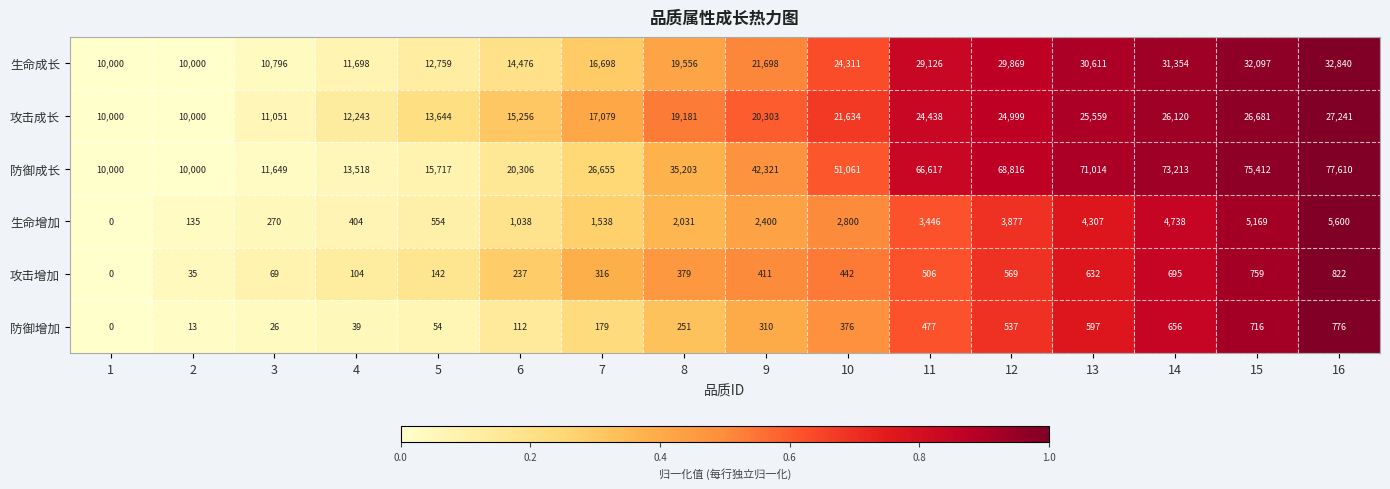

Rank the series by their maximum value, from lowest to highest.

防御增加, 攻击增加, 生命增加, 攻击成长, 生命成长, 防御成长